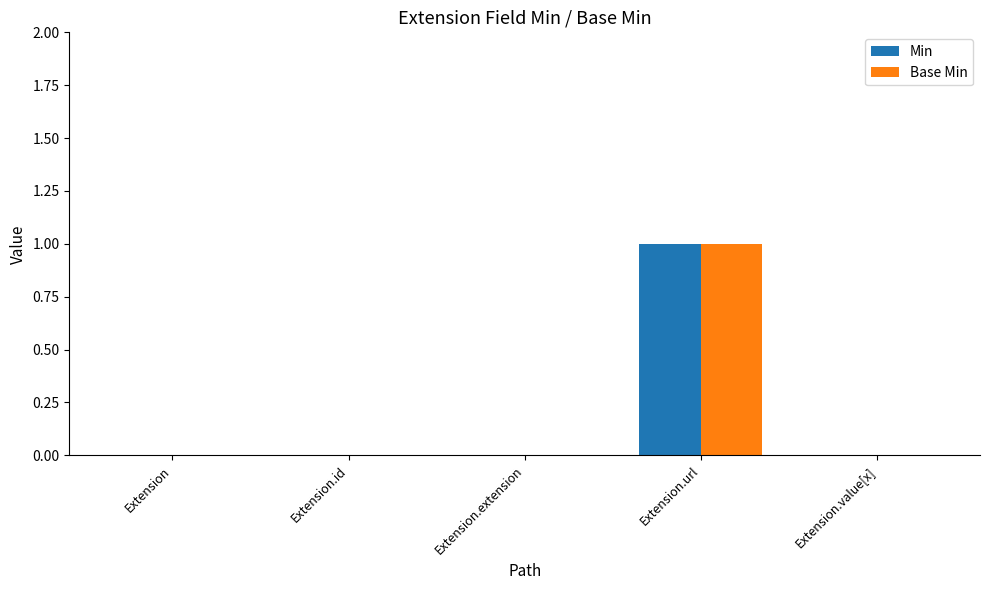

Is the value of Base Min at Extension.url greater than the value of Min at Extension?

Yes